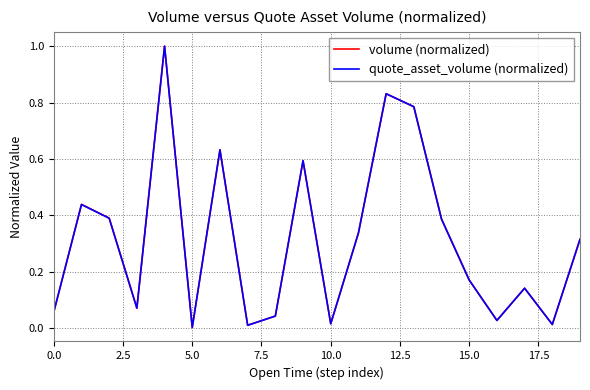

What is the maximum value shown in the chart?

1.0